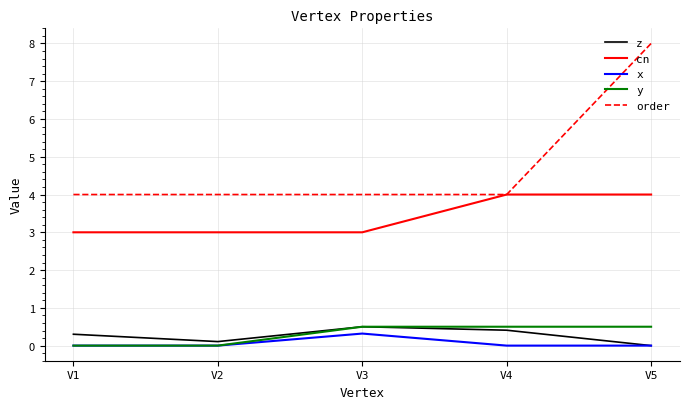

Reading right to left, list all the values displayed in this chart.

z: 0.0	0.4	0.5	0.1	0.3
cn: 4.0	4.0	3.0	3.0	3.0
x: 0.0	0.0	0.3	0.0	0.0
y: 0.5	0.5	0.5	0.0	0.0
order: 8.0	4.0	4.0	4.0	4.0